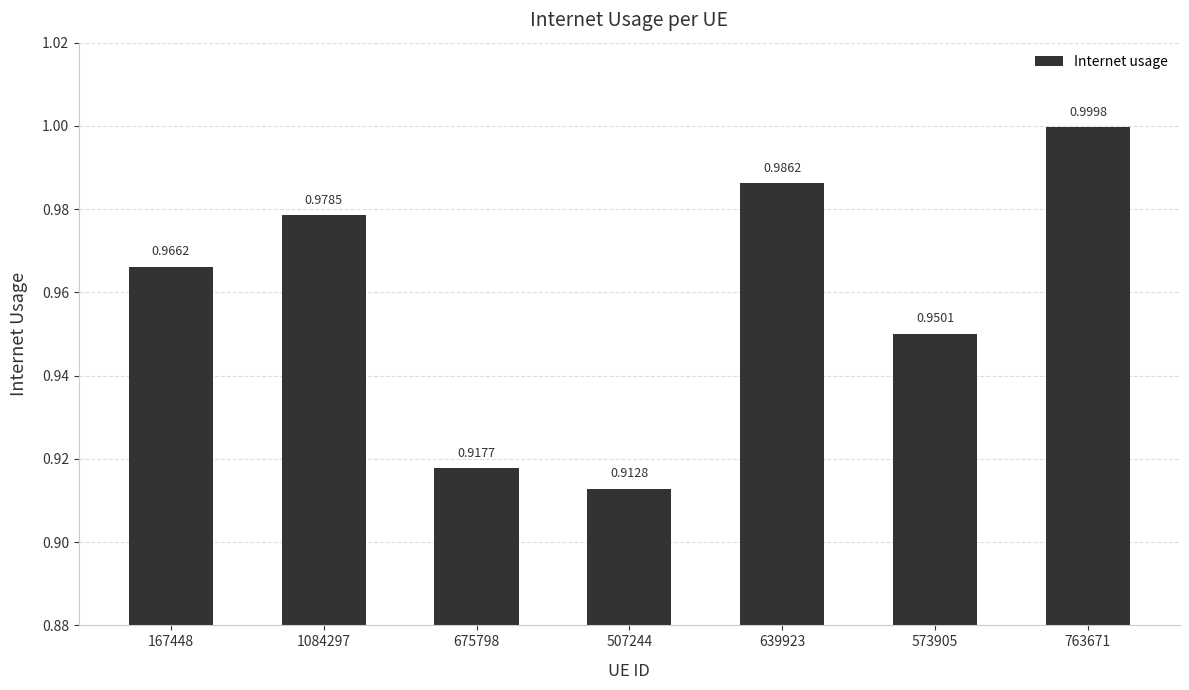

What is the sum of the values at 167448 and 507244?

1.9